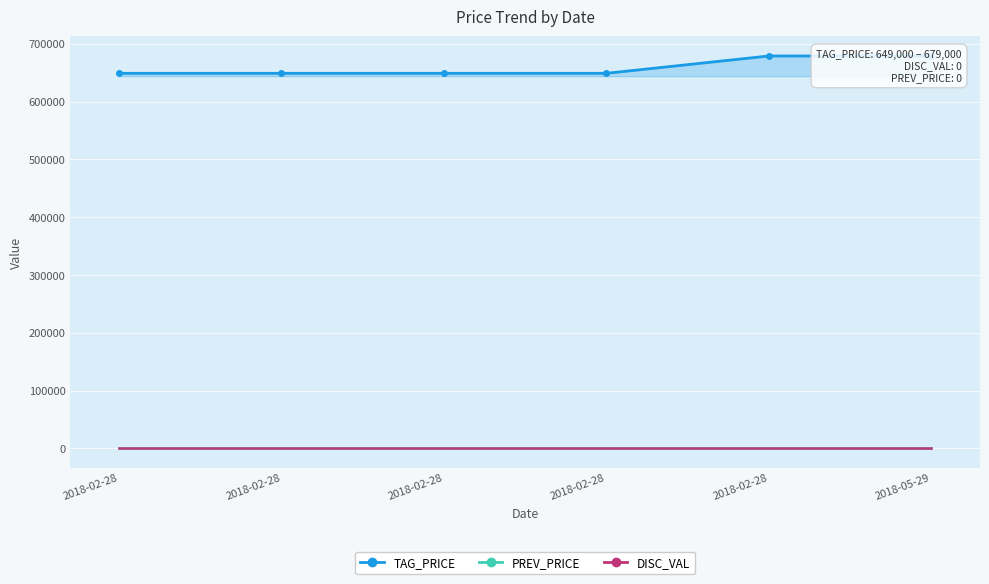

Between 2018-02-28 and 2018-02-28, which series saw the biggest shift?

TAG_PRICE